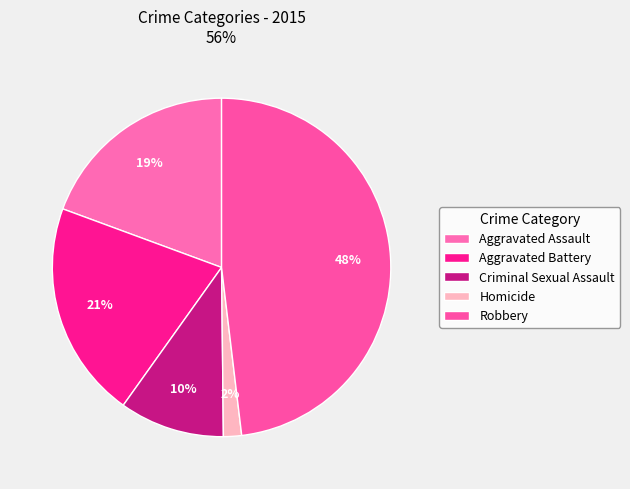

What is the ratio of the value at Criminal Sexual Assault to the value at Aggravated Assault?

0.5